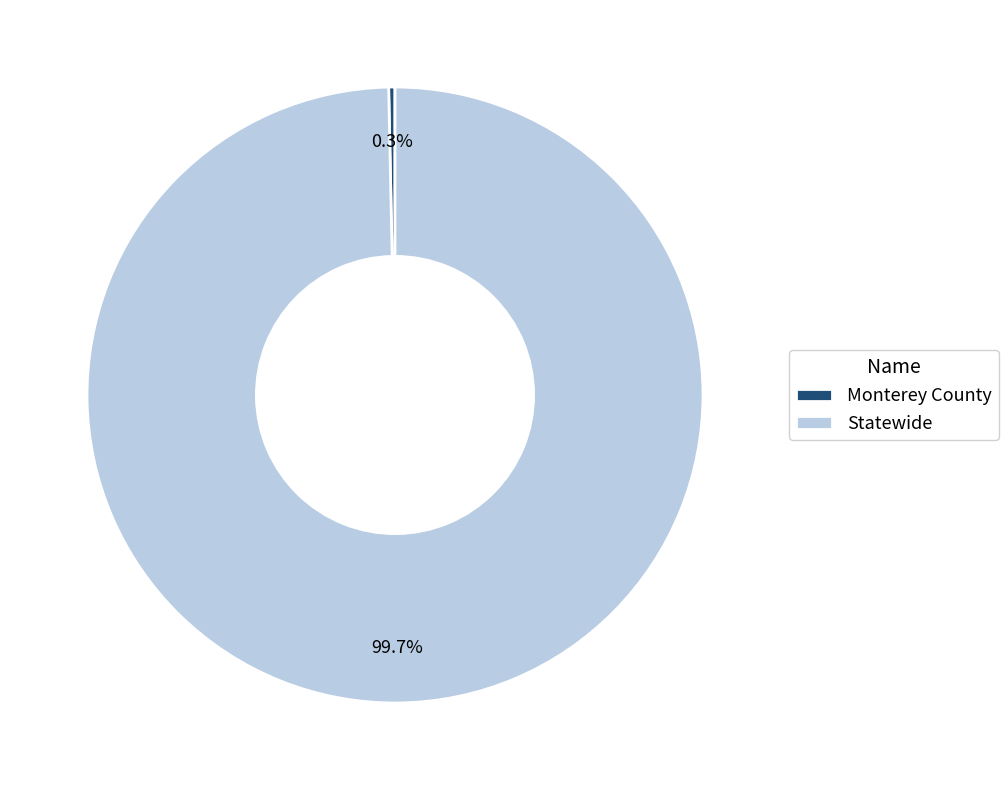

Rank the categories by value from highest to lowest.

Statewide, Monterey County